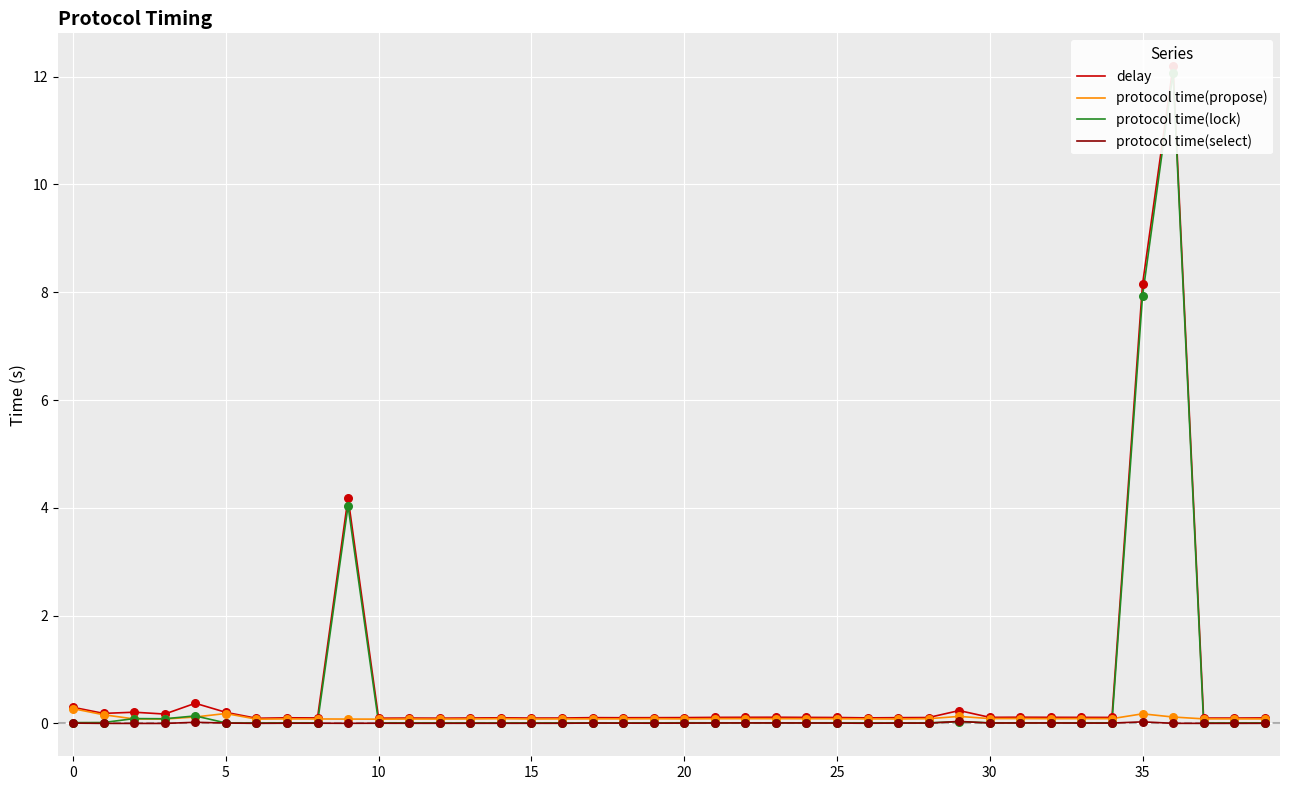

What is the total value across all series at 23?

0.2